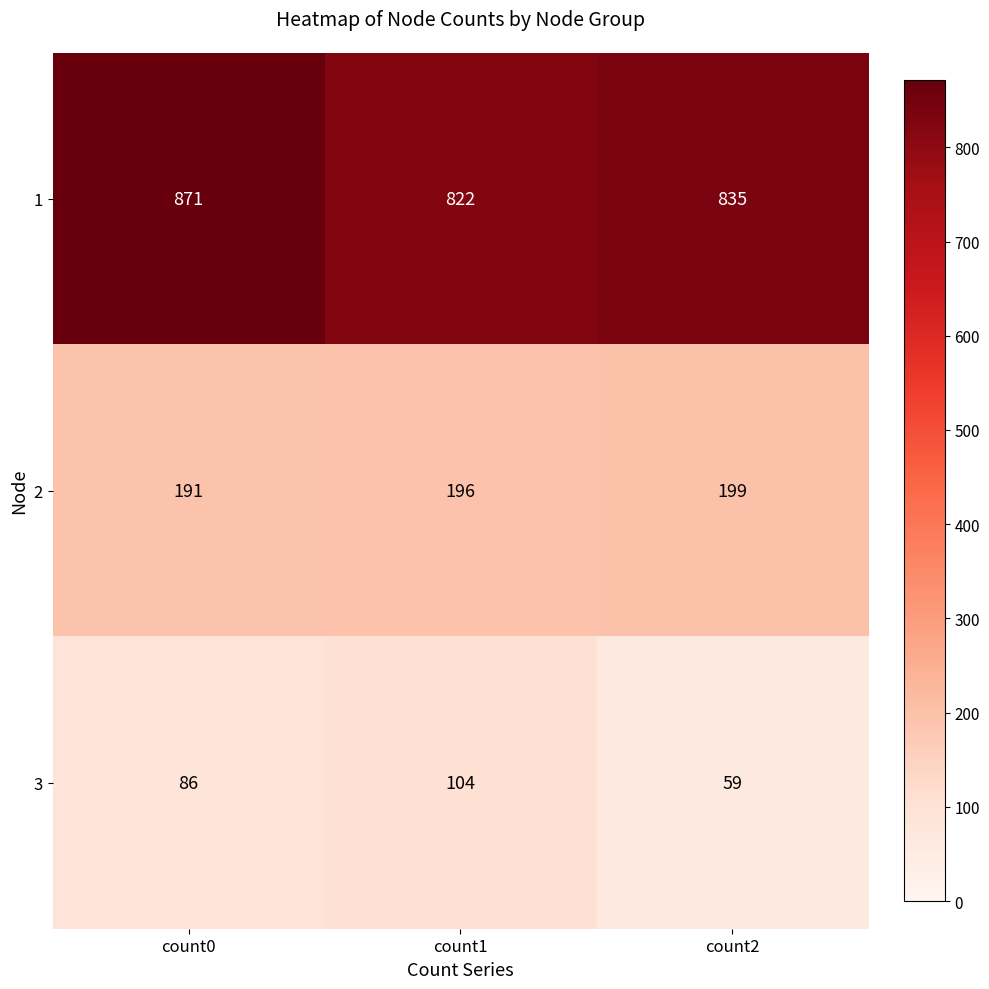

What is the average value of the 1 series?

843